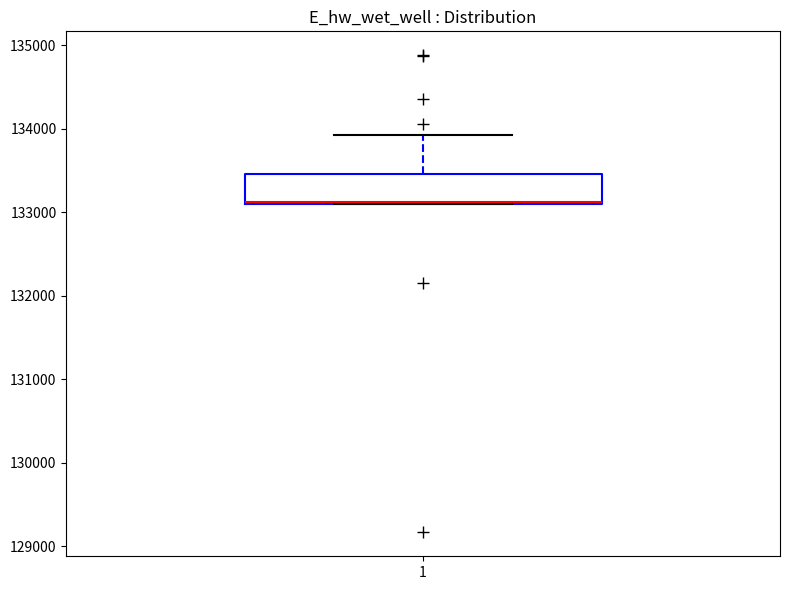

Read this box plot against the y-axis: the position of the median line, the range covered by the box, and the ends of both whiskers. The values are not printed on the chart, so give them approximately, as read against the axis.

median 133100, box 133100 to 133500, whiskers 133100 to 133900